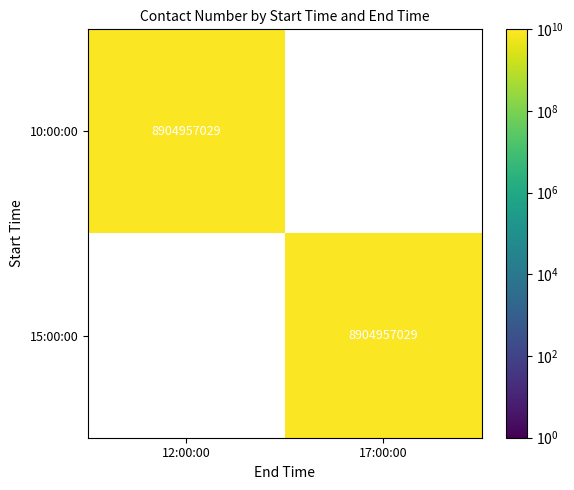

What is the sum of all 15:00:00 values?

8904957029